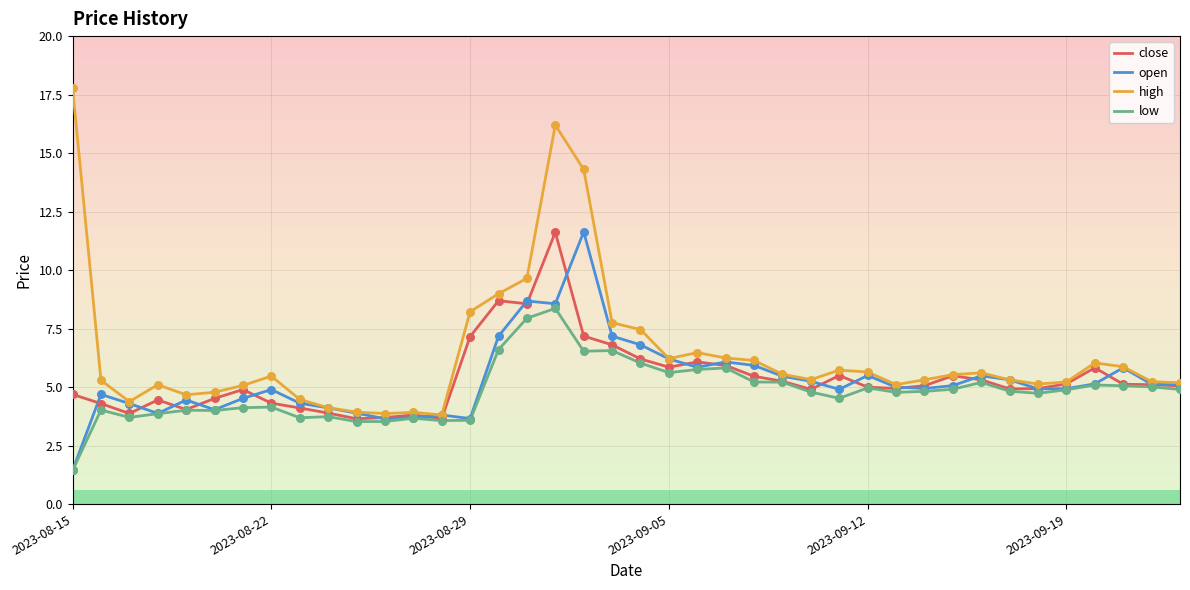

Which series has the widest spread of Y values?

high